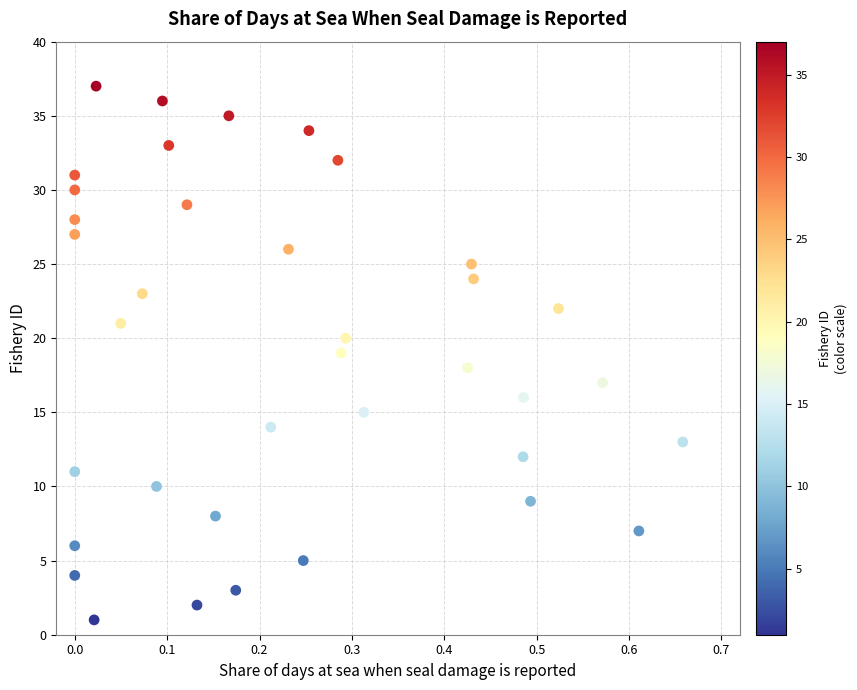

What is the range of Y values (max minus min)?

36